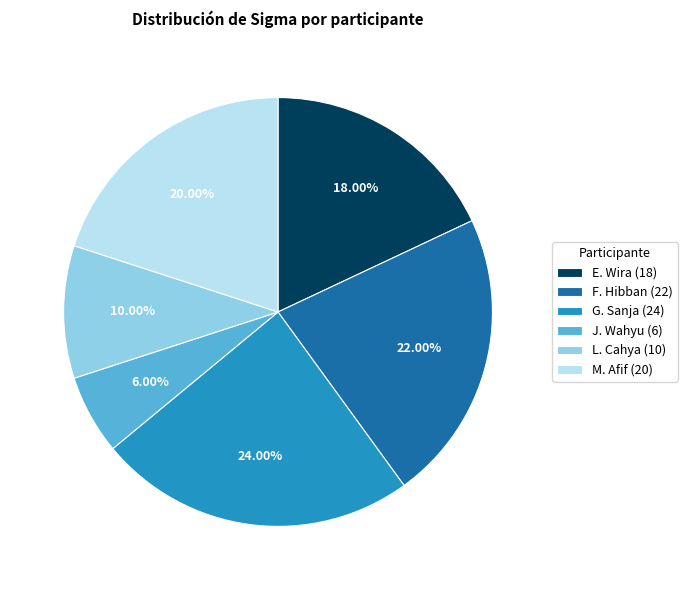

The G. Sanja slice represents 11% of the pie. True or false?

False